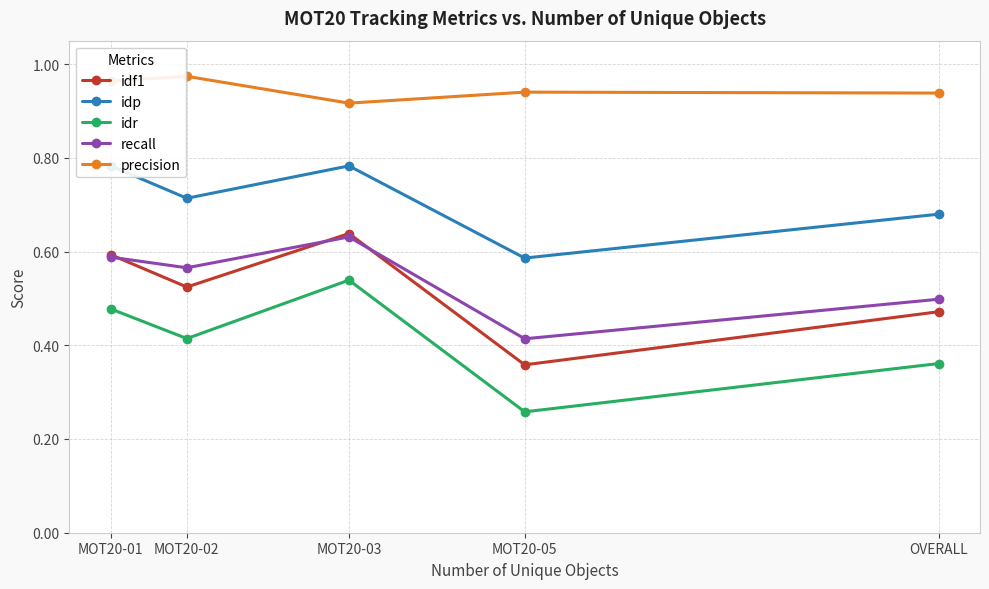

At which label is recall closest to 0?

MOT20-05